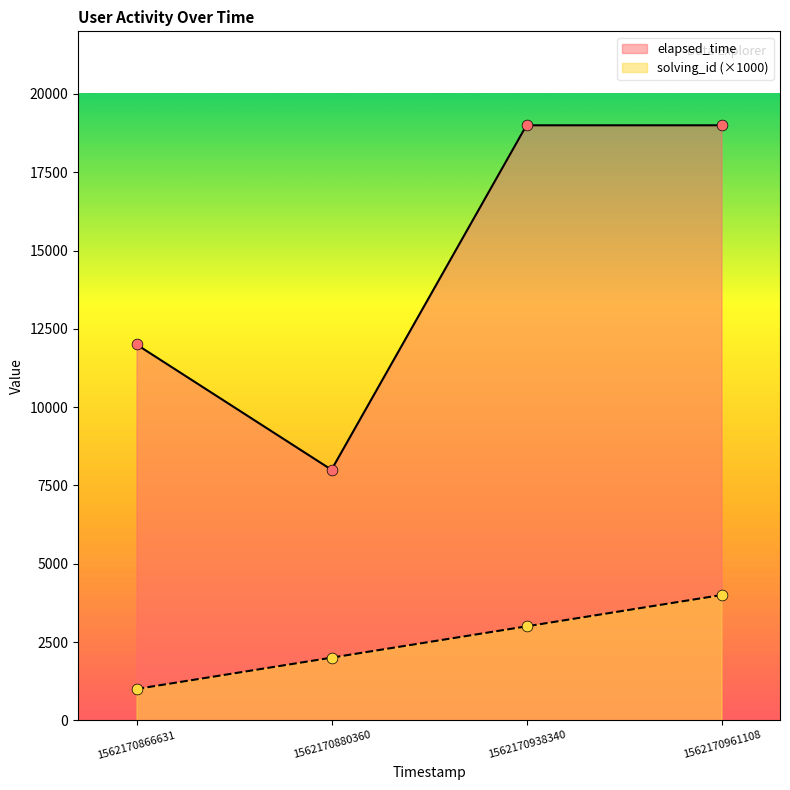

Which series contains the highest Y value?

elapsed_time